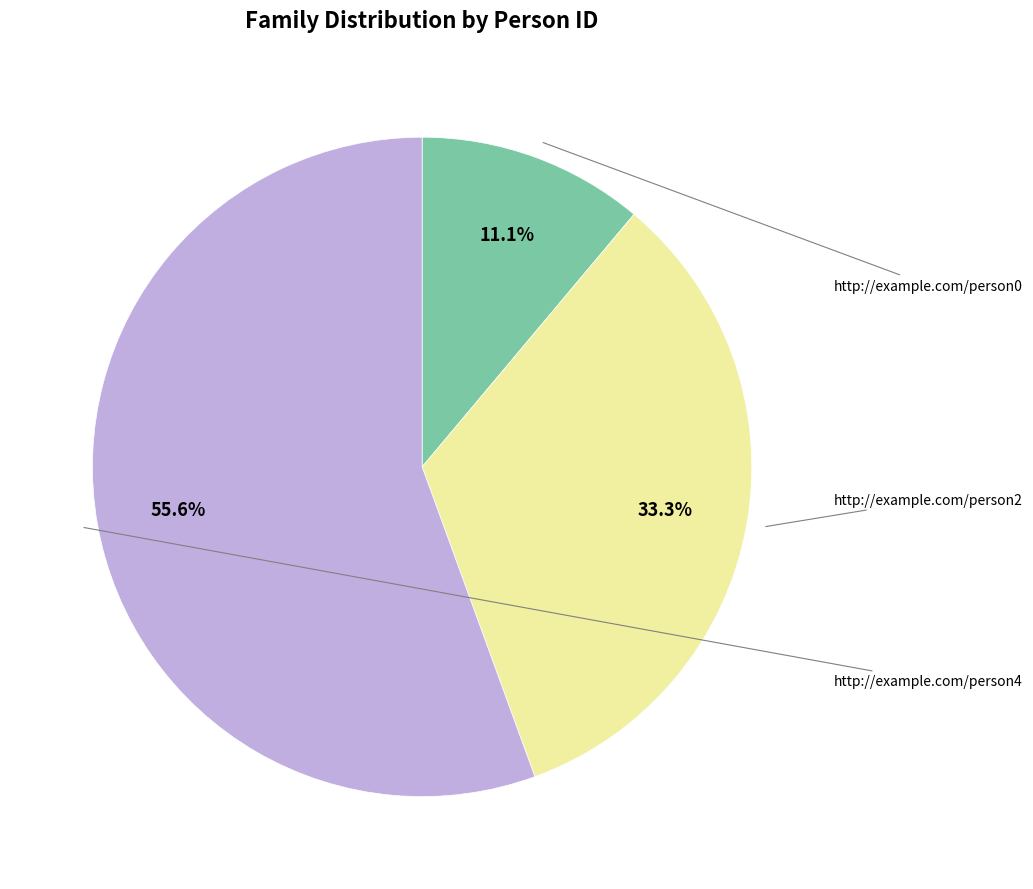

Does any single category account for the majority?

Yes